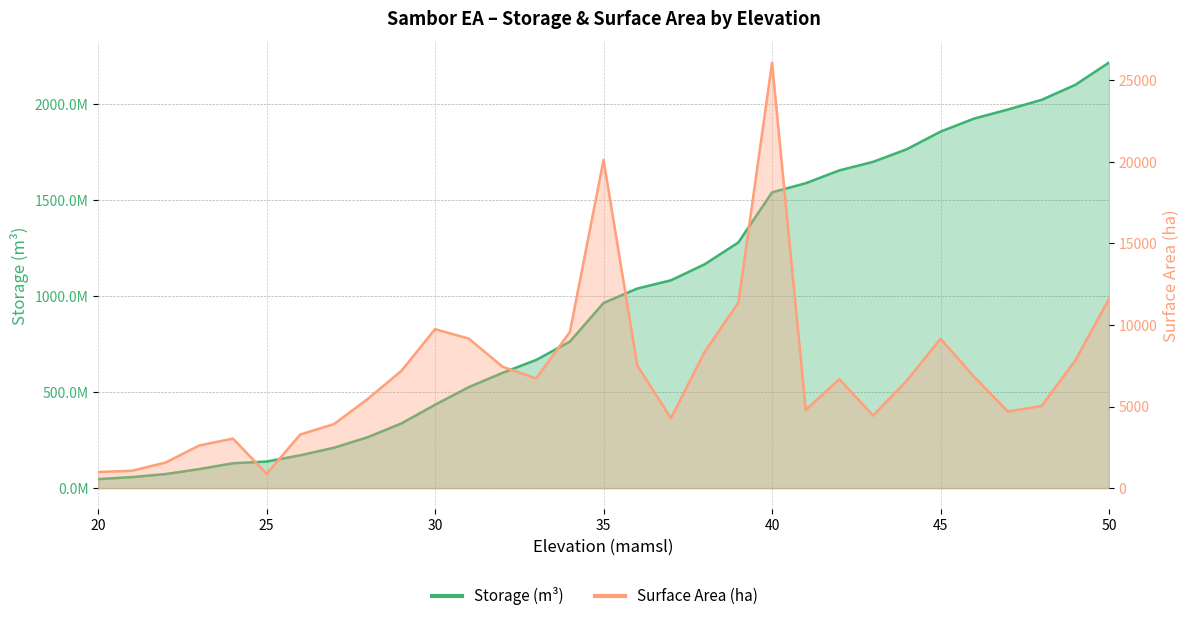

What is the sum of all Storage (m³) values?

30404386800.0